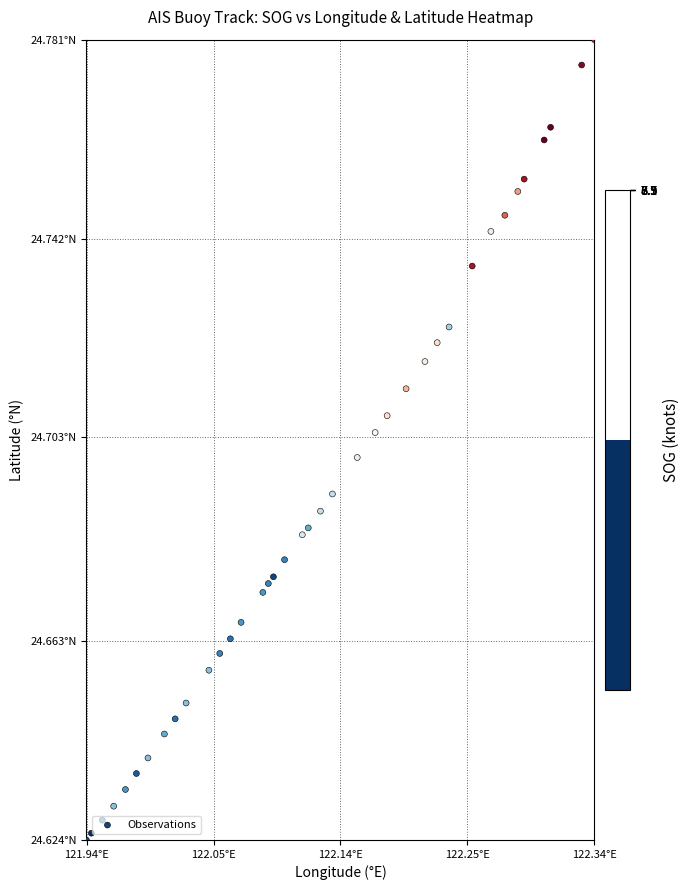

How many values are between 24 and 25?

38